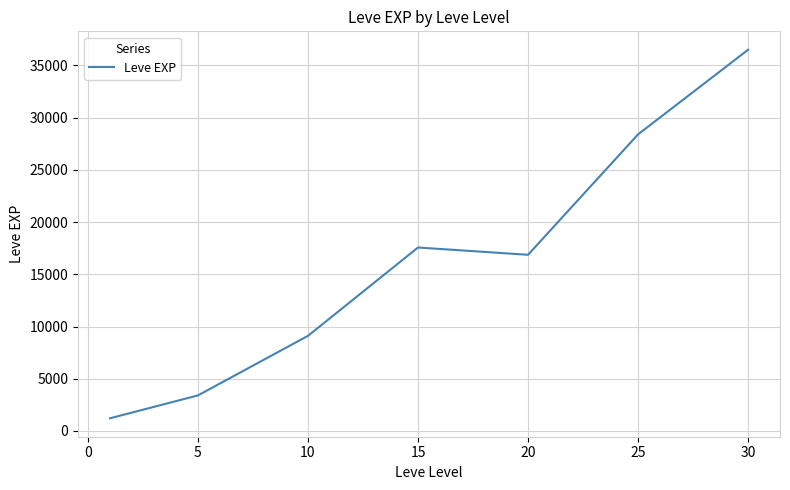

How many values are below 16865?

3